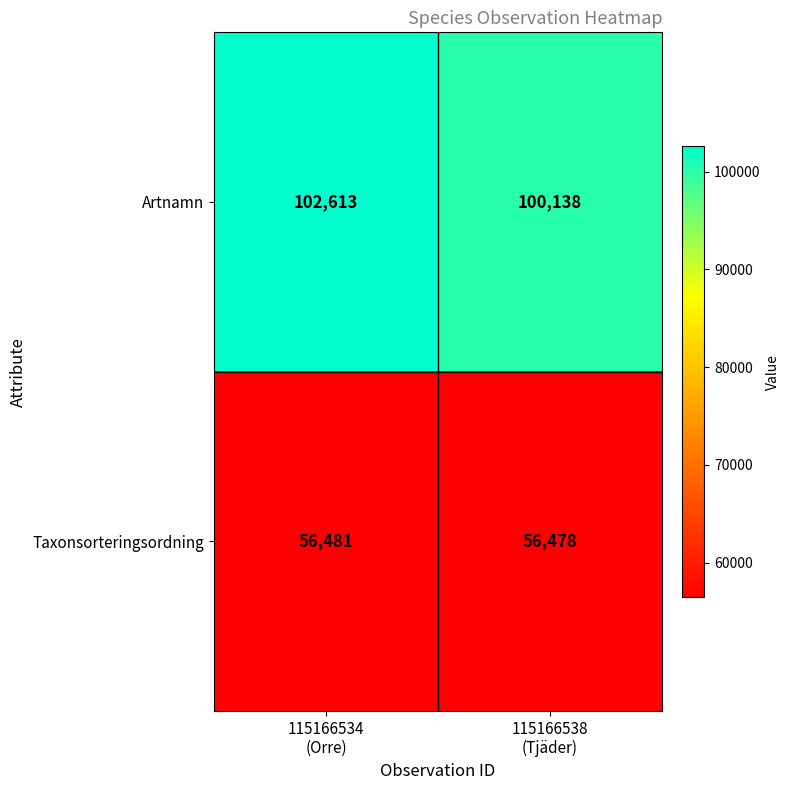

Rank the series by their maximum value, from lowest to highest.

Taxonsorteringsordning, Artnamn